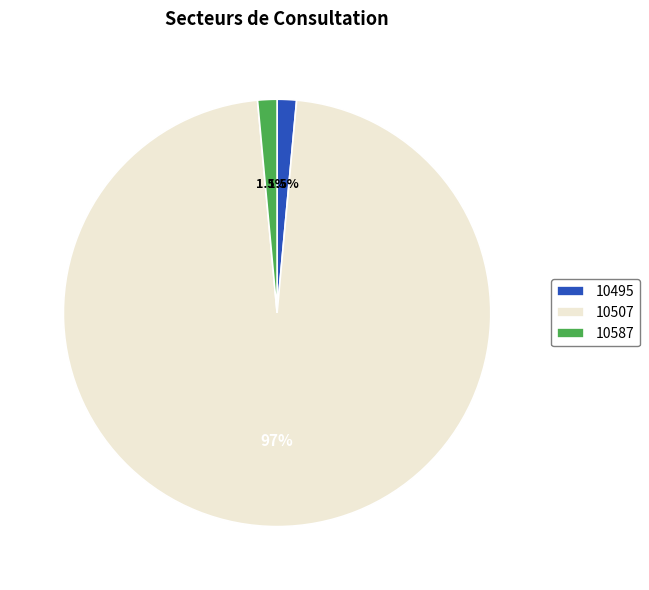

Which category accounts for the majority?

10507